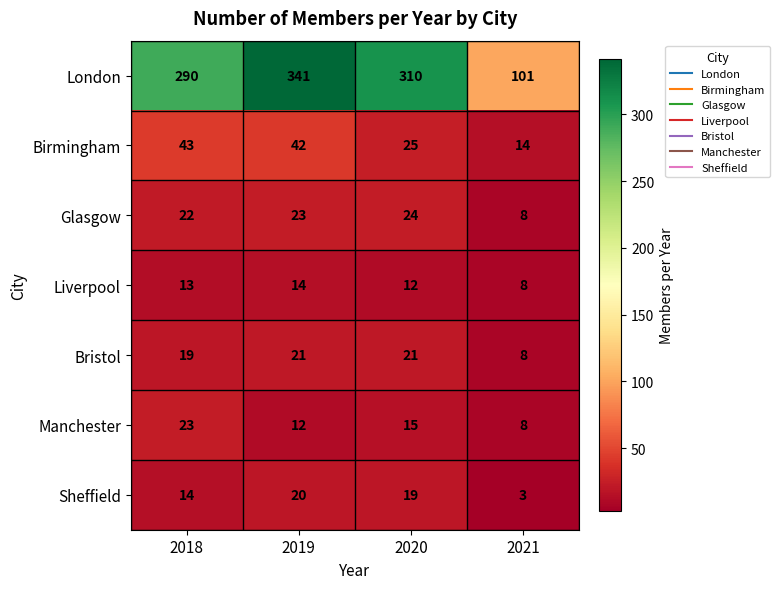

Rank the series by their maximum value, from lowest to highest.

Liverpool, Sheffield, Bristol, Manchester, Glasgow, Birmingham, London